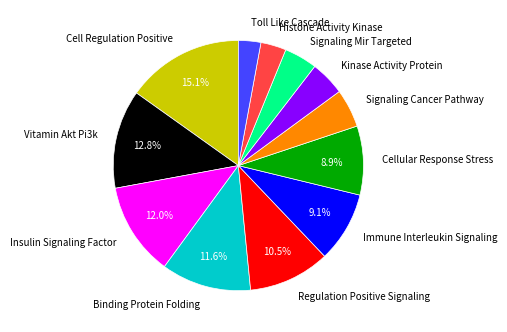

How much of the chart is everything except Immune Interleukin Signaling?

90.9%